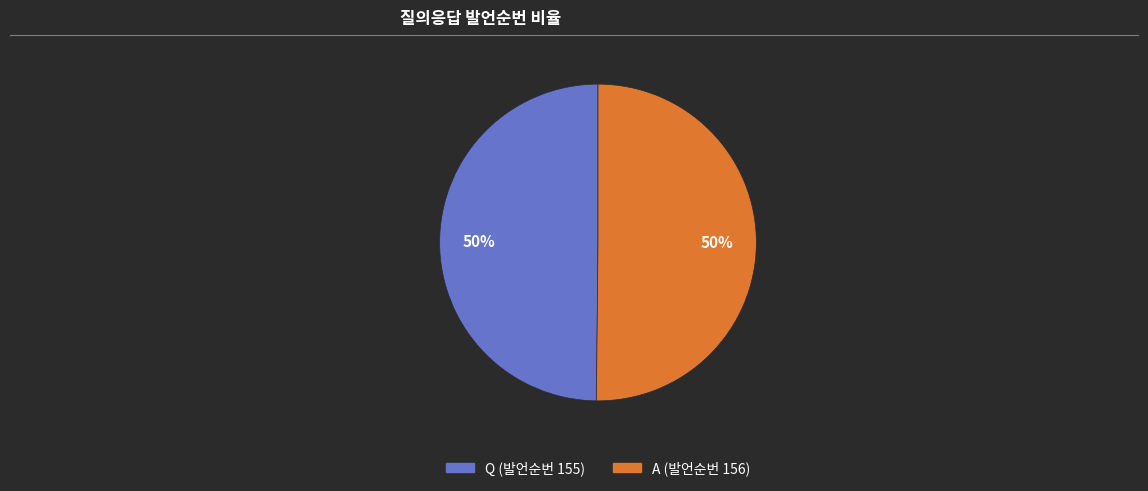

To the nearest percent, what is the combined percentage of Q (발언순번 155) and A (발언순번 156)?

100%